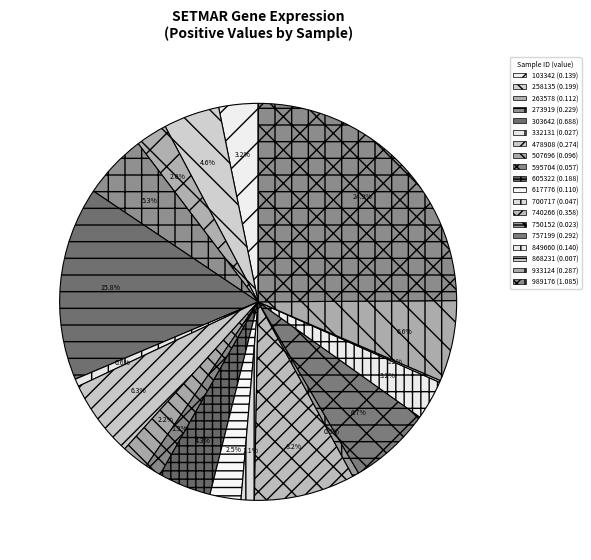

Does any single category account for the majority?

No